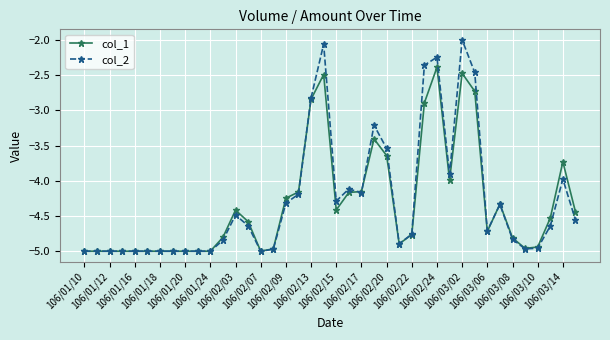

Which series has the widest spread of values?

col_2